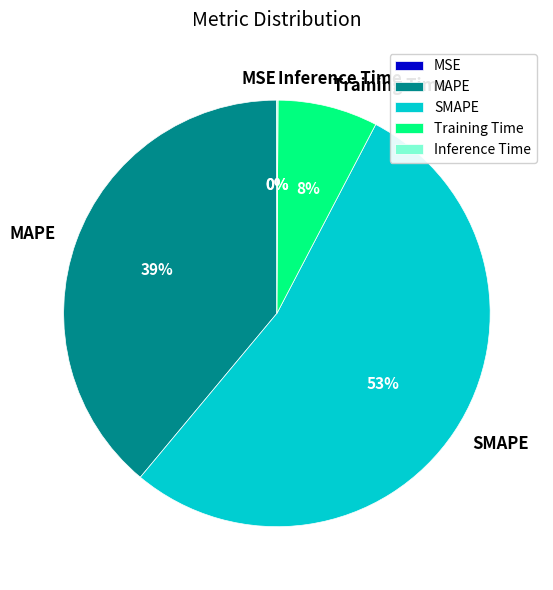

Does MAPE account for over 50% of the chart?

No